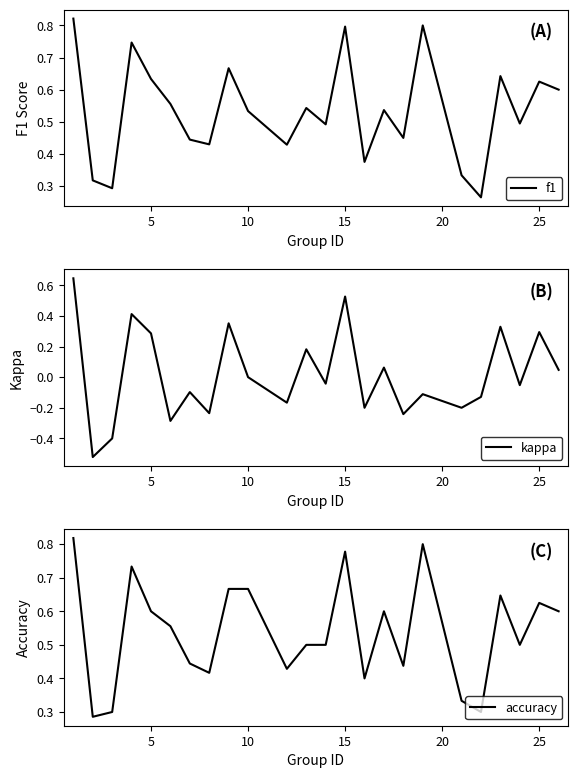

What is the sum of all f1 values?

12.8